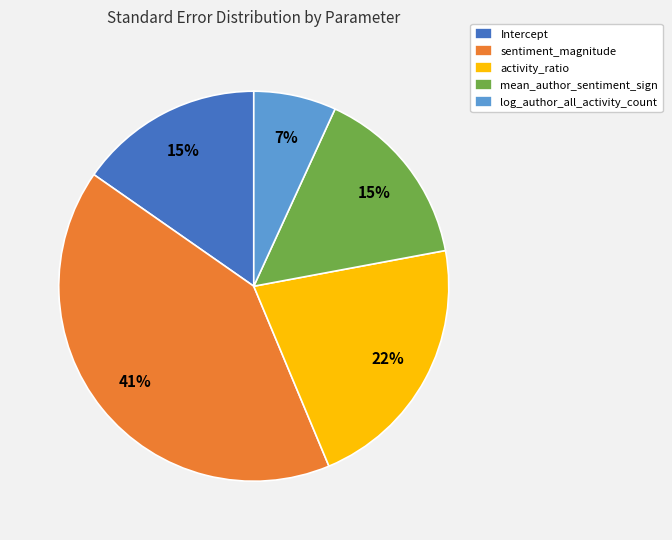

Does Intercept represent more than half of the total?

No